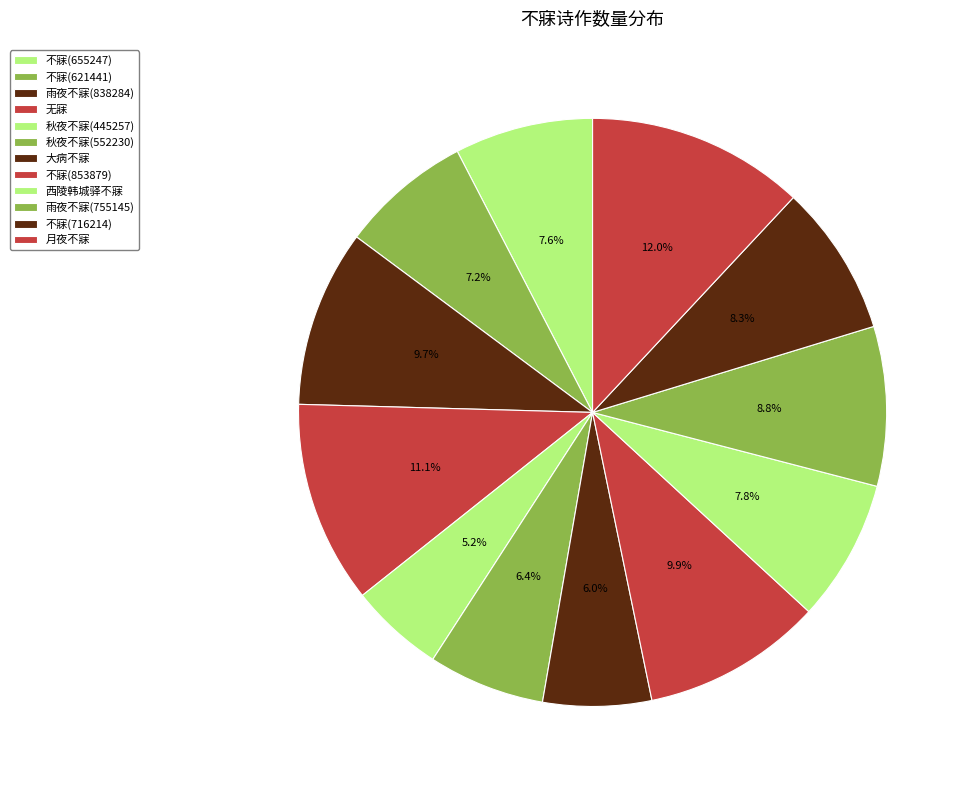

Is there any slice that represents more than half of the pie?

No